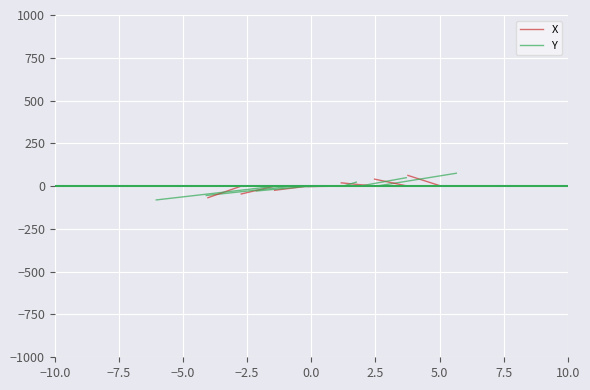

The value of Y at −10.0 is 0.0. True or false?

True